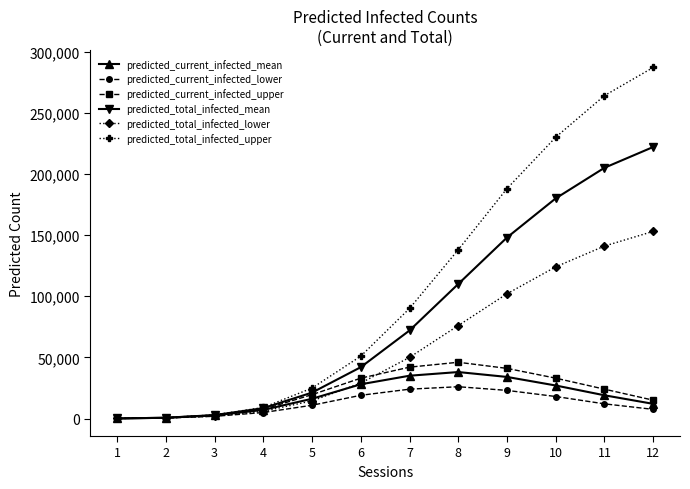

At which category is the sum across all series the highest?

12